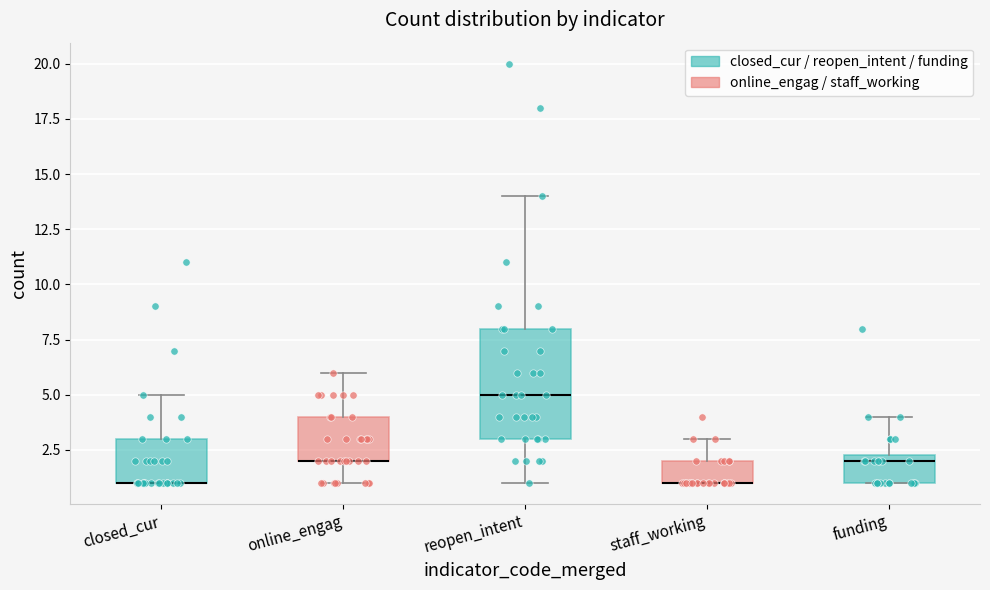

Comparing the boxes themselves (not the whiskers), which one is the tallest?

reopen_intent